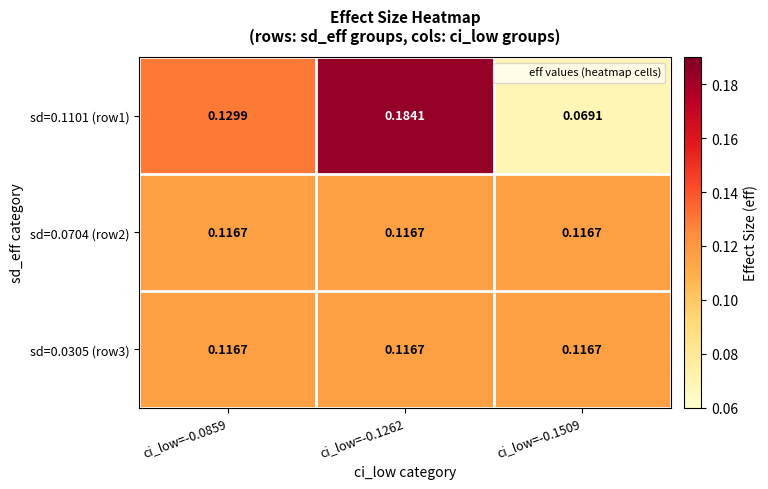

Is the value of sd=0.0704 (row2) at ci_low=-0.1509 greater than the value of sd=0.1101 (row1) at ci_low=-0.0859?

No